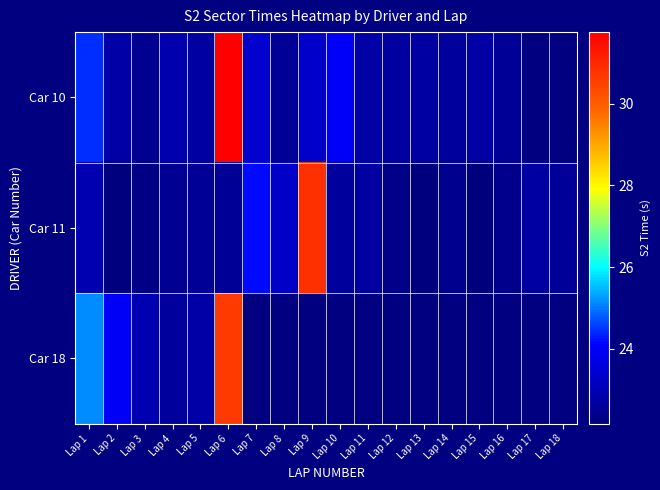

Which series changed the most between Lap 8 and Lap 13?

Car 11